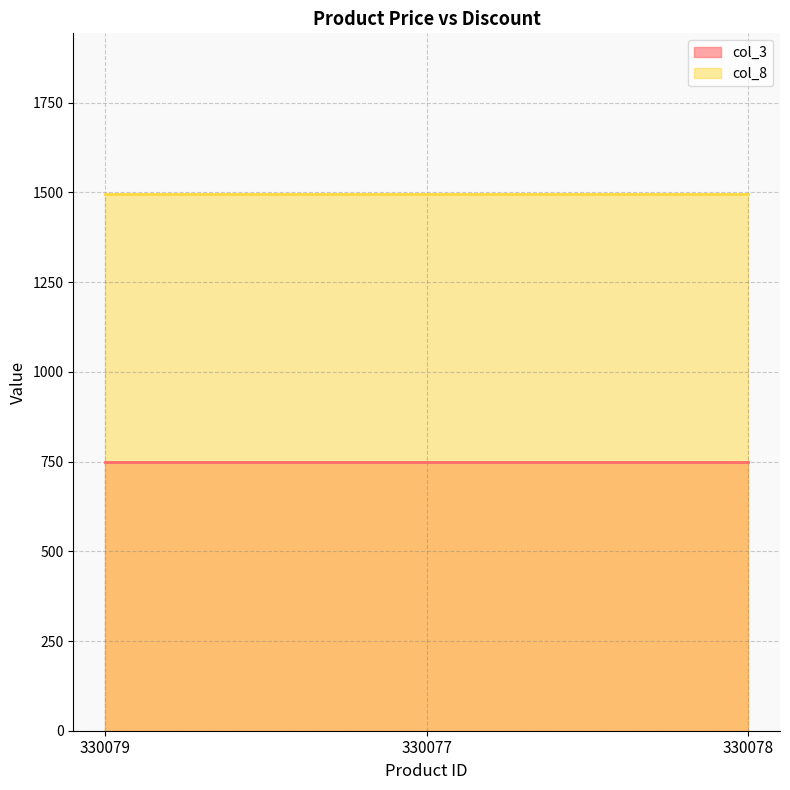

Reading left to right, transcribe all the data shown in this chart.

col_3: 330079=748	330077=748	330078=748
col_8: 330079=1495	330077=1495	330078=1495